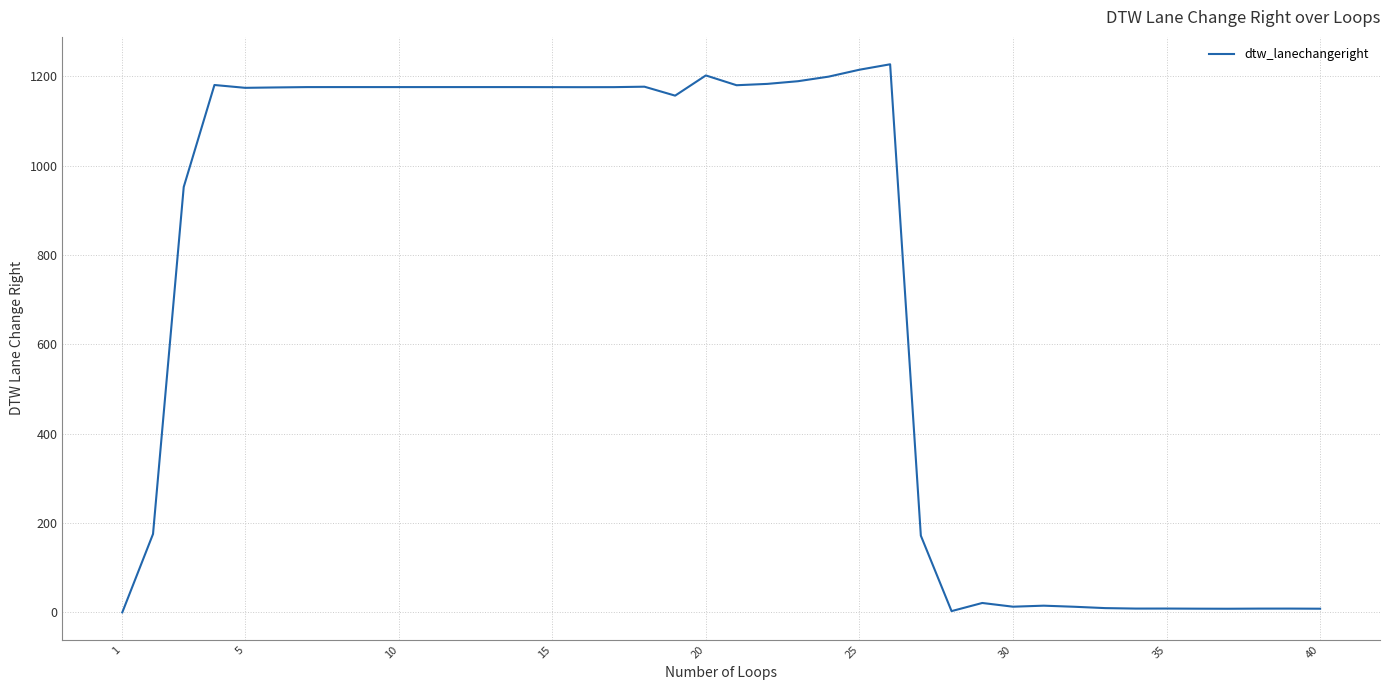

What is the maximum value shown in the chart?

1227.3